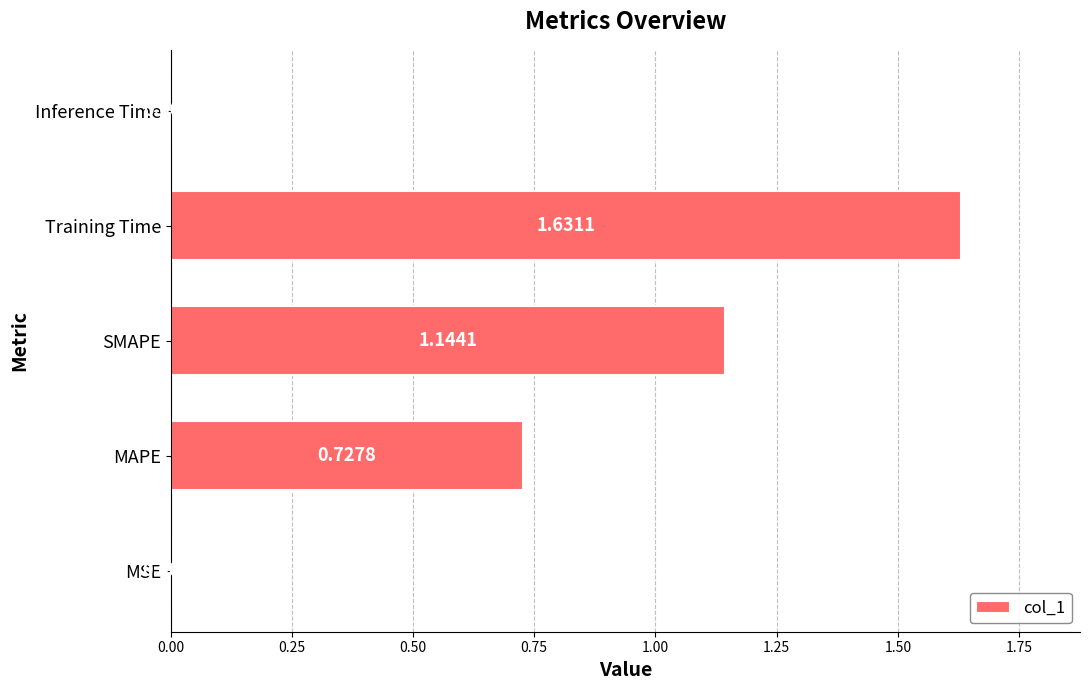

What is the change in value from MAPE to Inference Time?

-0.7